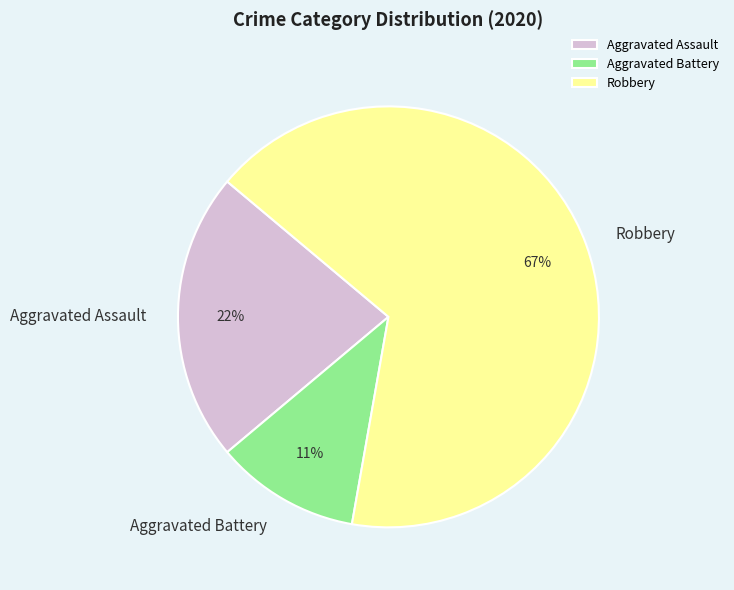

To the nearest percent, what is the average slice percentage?

33%